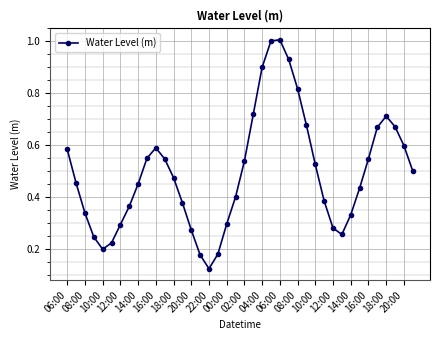

What is the sum of all values?

19.7